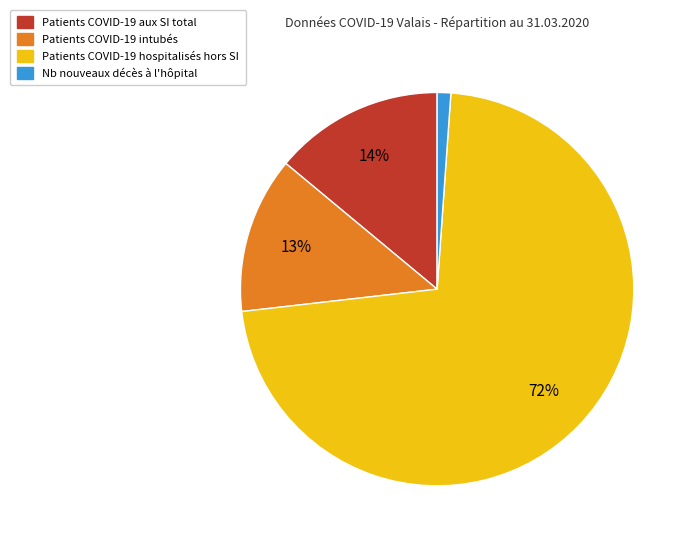

Rank the categories by value from lowest to highest.

Nb nouveaux décès à l'hôpital, Patients COVID-19 intubés, Patients COVID-19 aux SI total, Patients COVID-19 hospitalisés hors SI